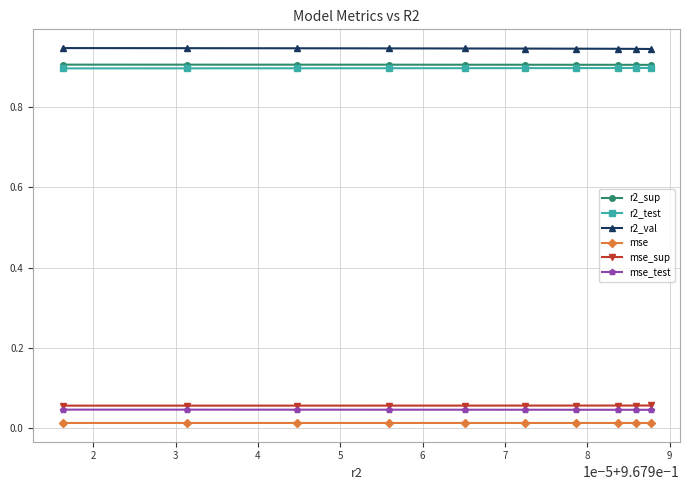

True or false: r2_test and mse_sup intersect in this chart.

False